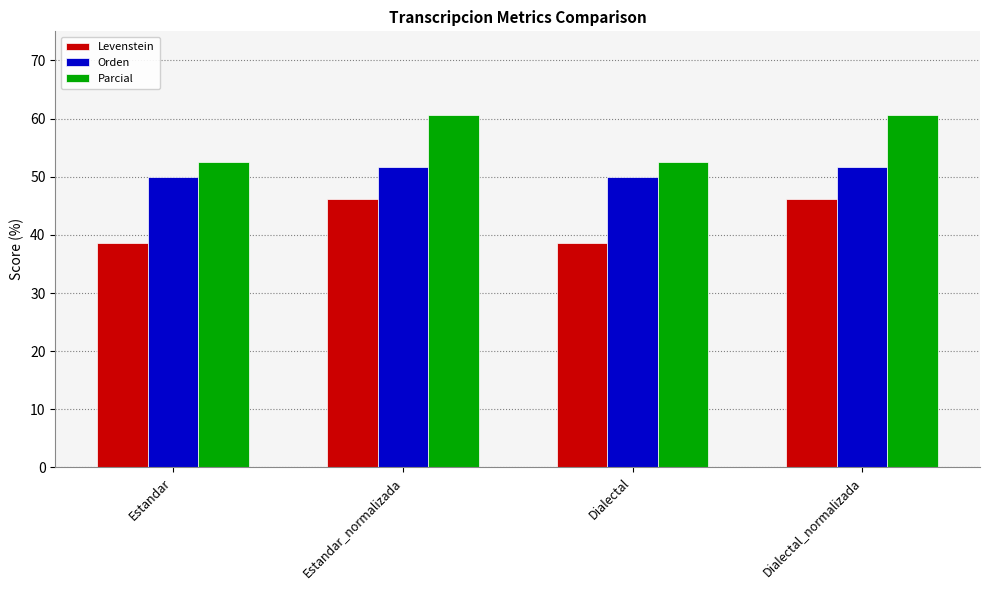

What is the difference between the highest and lowest values at Estandar?

13.9